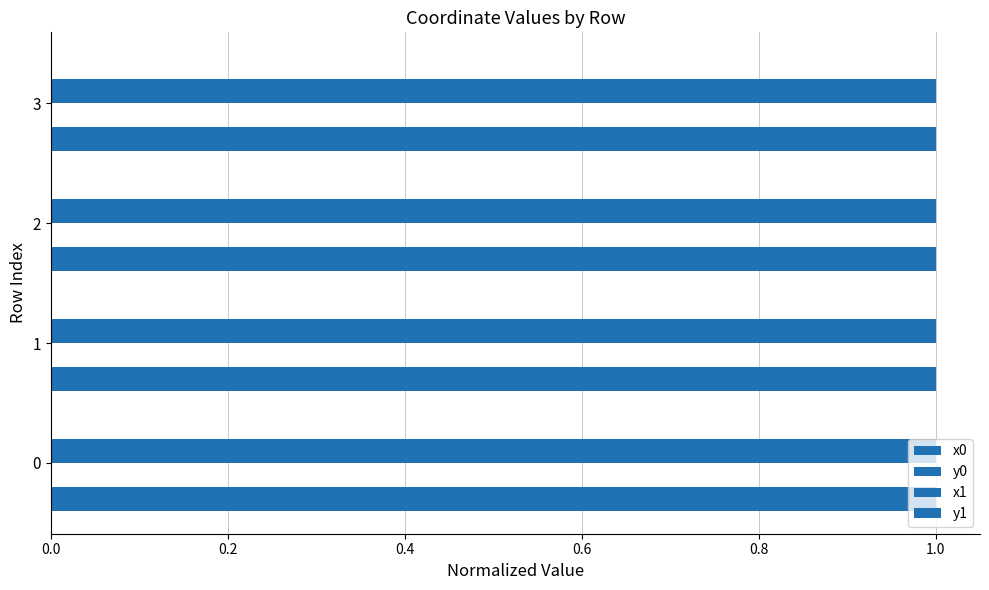

Reading left to right, transcribe all the data shown in this chart.

x0: 1.0	1.0	1.0	1.0
y0: 0.0	0.0	0.0	0.0
x1: 1.0	1.0	1.0	1.0
y1: 0.0	0.0	0.0	0.0